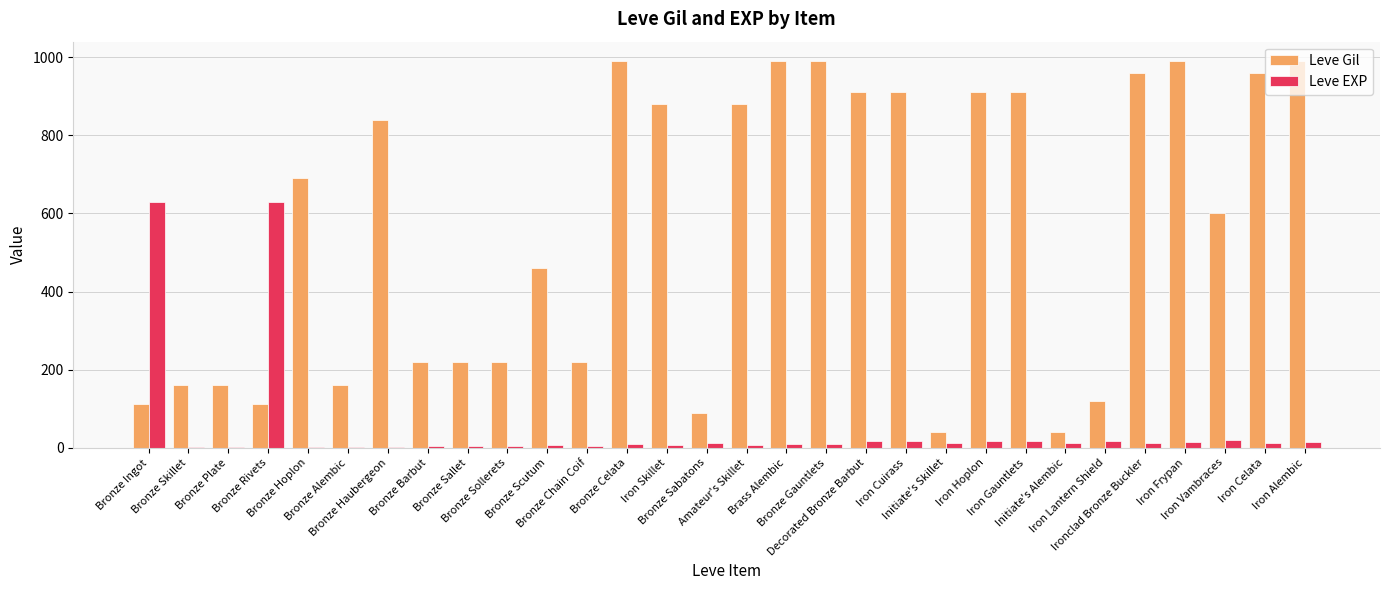

True or false: Leve Gil has a value of 1302 at Iron Frypan.

False